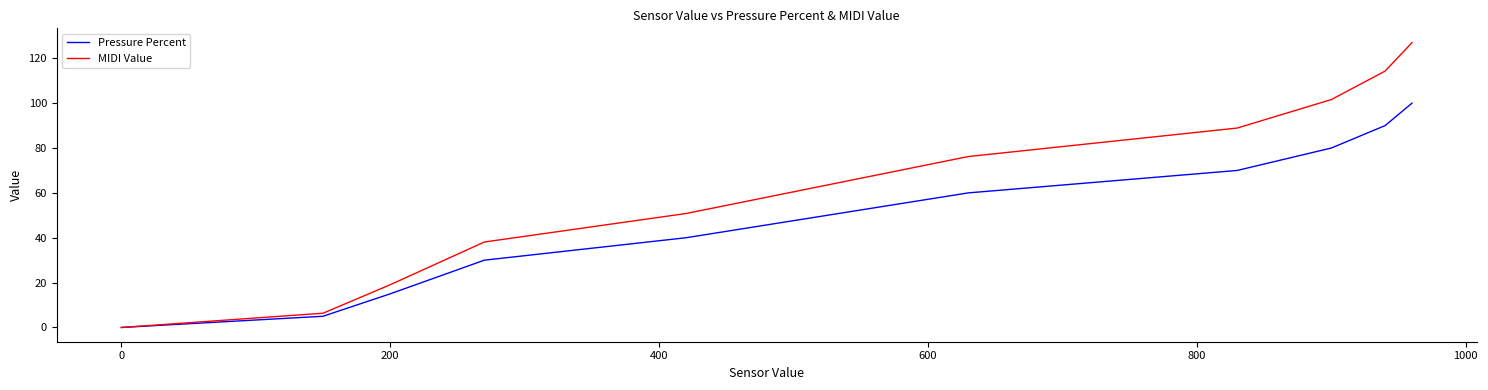

List the series in order of their overall mean, highest first.

MIDI Value, Pressure Percent